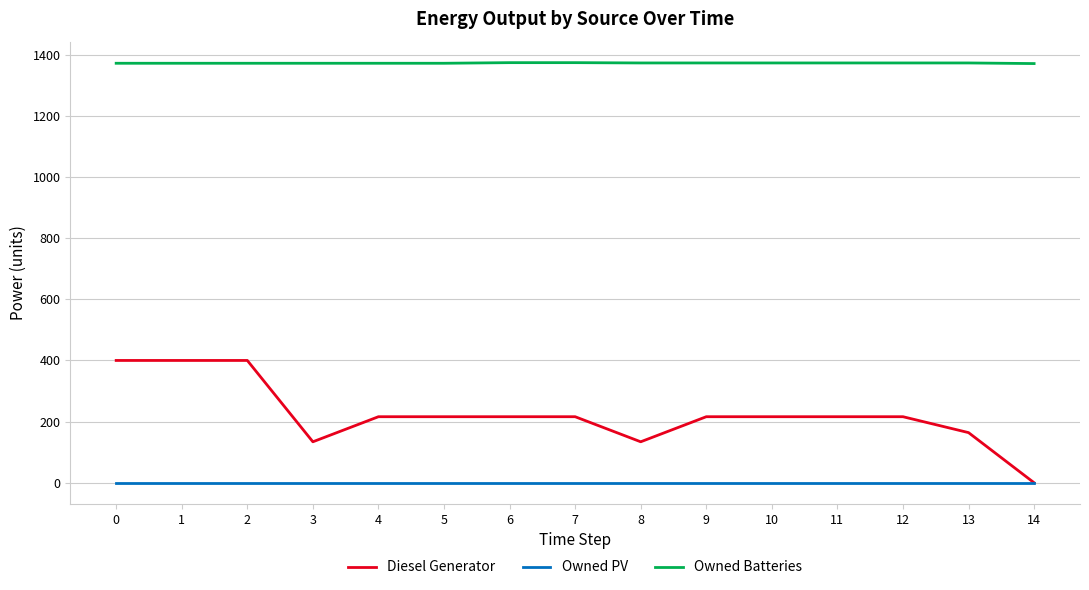

What is the total value across all series at 13?

1537.0